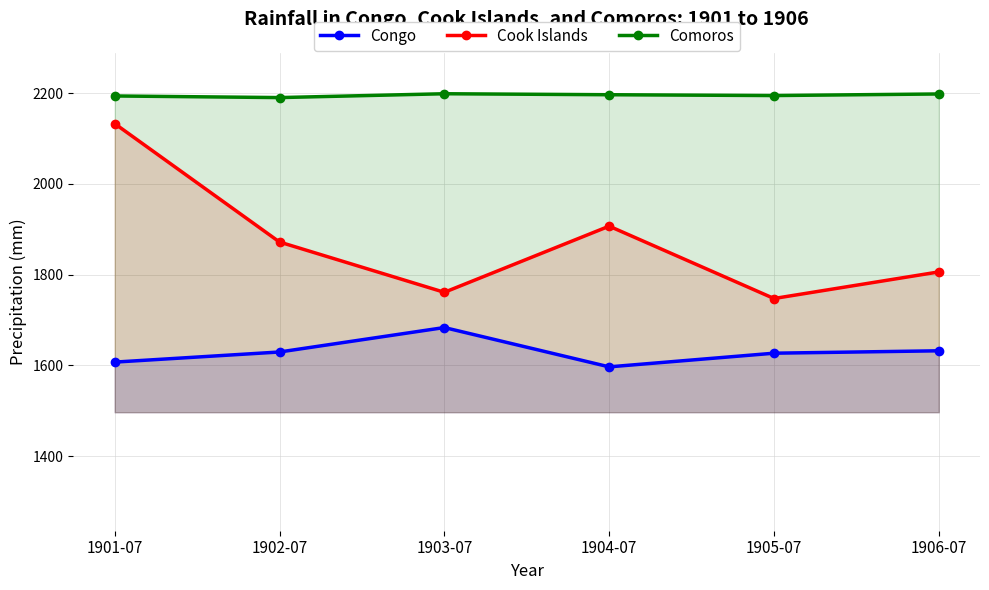

Read the Cook Islands value at 1905-07.

1747.1